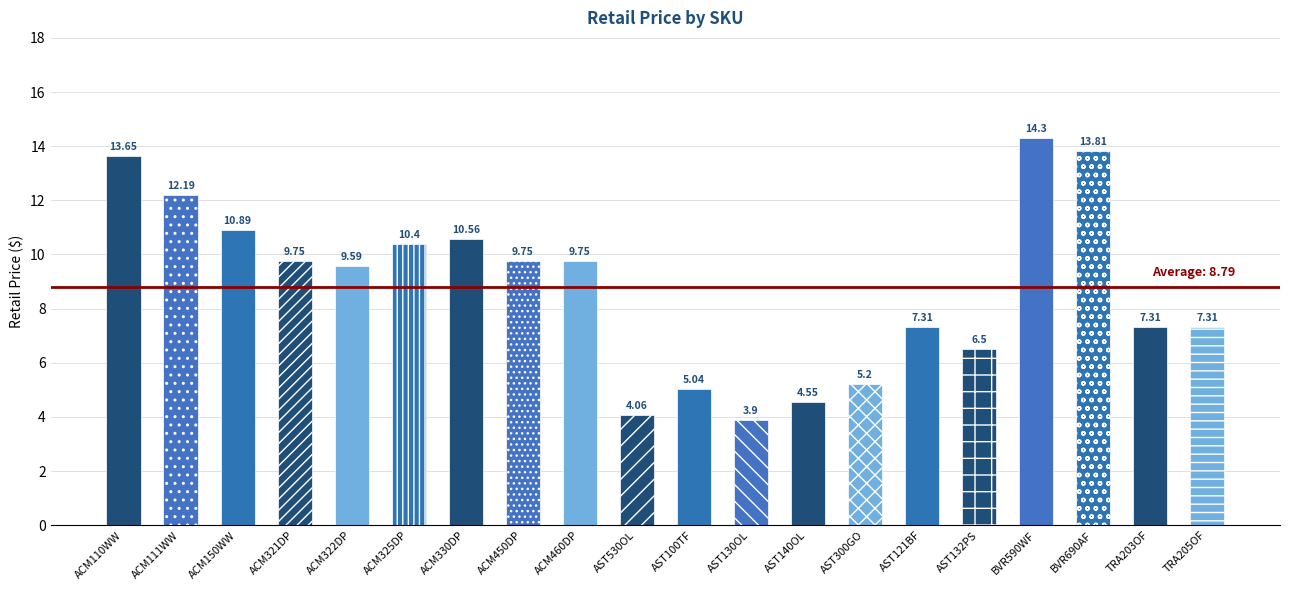

What position from the left is ACM450DP?

8